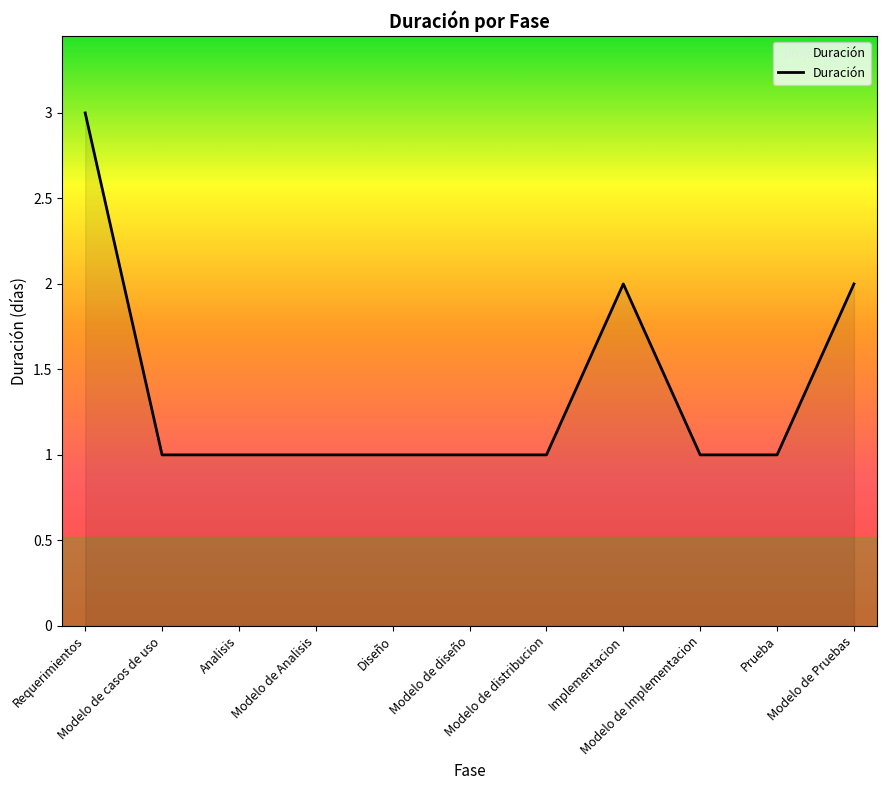

How many values are between 1 and 2?

10